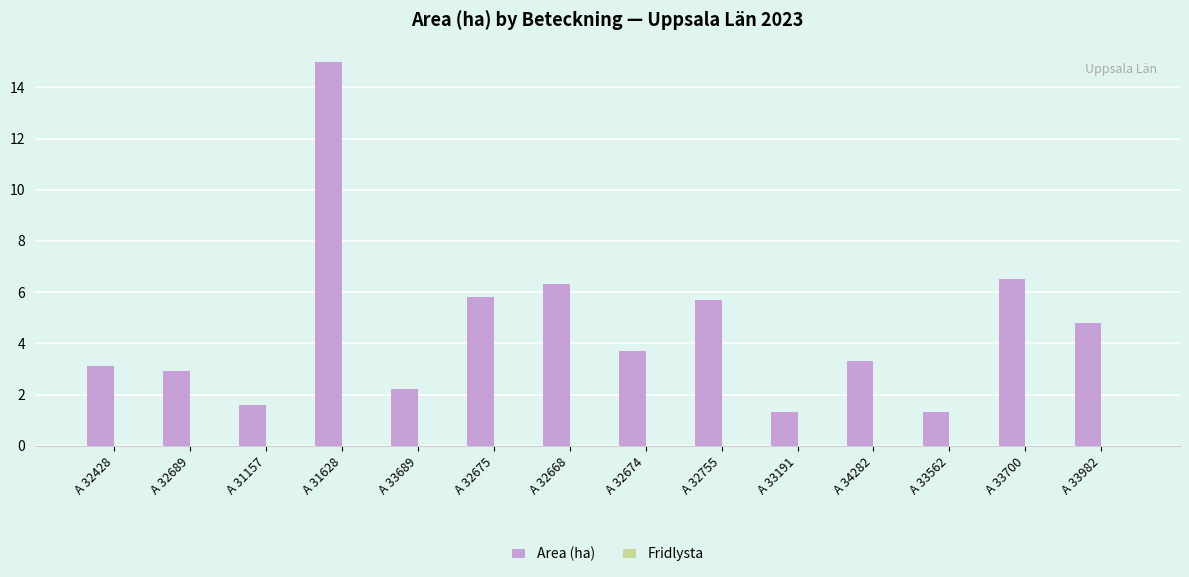

What is the label of the 7th bar from the right?

A 32674